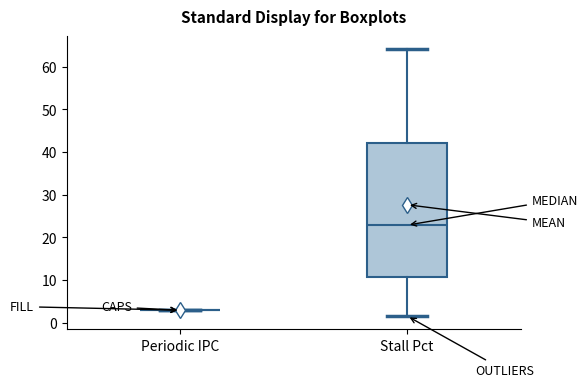

Where does the upper whisker of the box for Stall Pct end on the y-axis? The values are not printed on the chart, so give them approximately, as read against the axis.

64